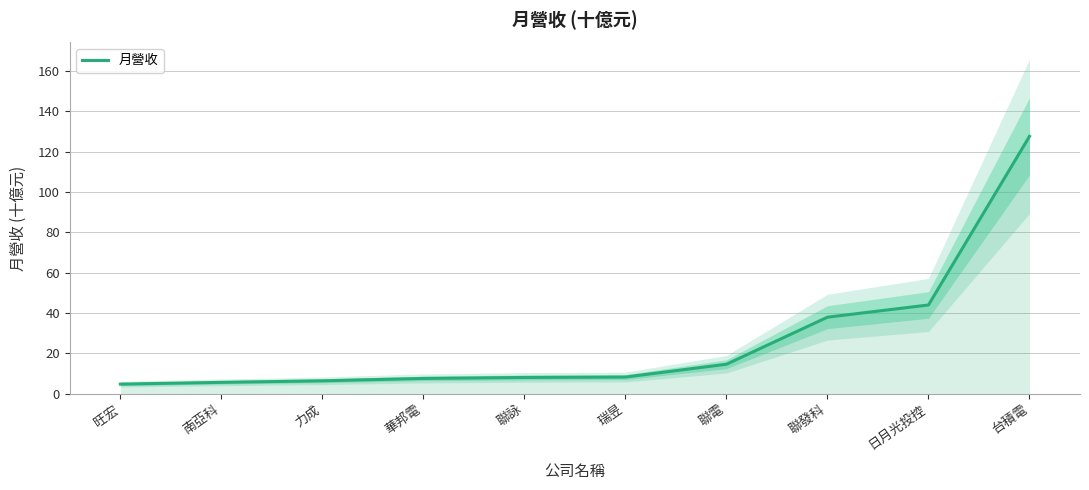

Between 南亞科 and 旺宏, which is larger?

南亞科